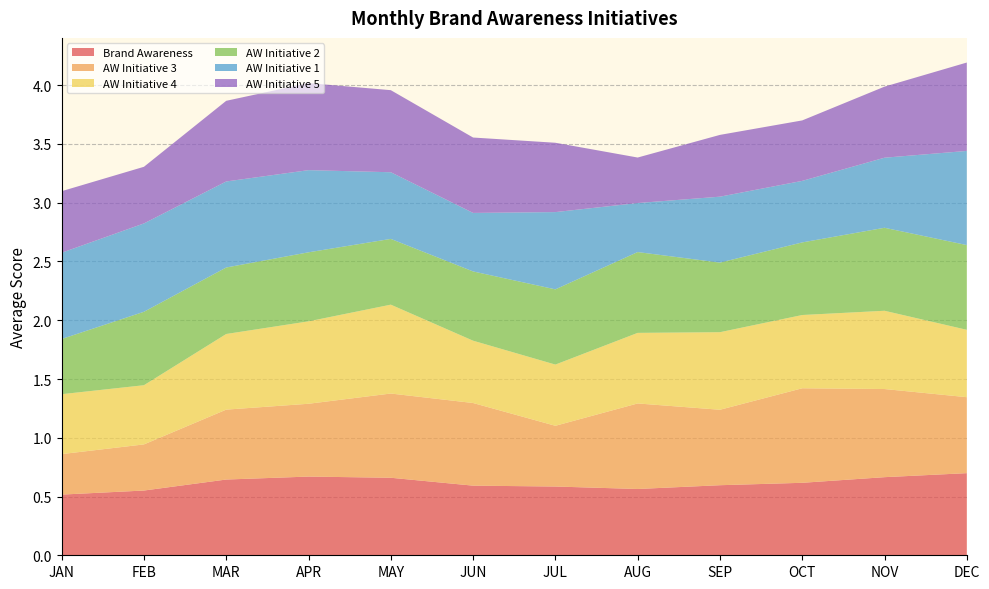

Reading left to right, extract all data points from this chart.

Brand Awareness: 0.5	0.6	0.6	0.7	0.7	0.6	0.6	0.6	0.6	0.6	0.7	0.7
AW Initiative 3: 0.3	0.4	0.6	0.6	0.7	0.7	0.5	0.7	0.6	0.8	0.8	0.6
AW Initiative 4: 0.5	0.5	0.6	0.7	0.8	0.5	0.5	0.6	0.7	0.6	0.7	0.6
AW Initiative 2: 0.5	0.6	0.6	0.6	0.6	0.6	0.6	0.7	0.6	0.6	0.7	0.7
AW Initiative 1: 0.7	0.8	0.7	0.7	0.6	0.5	0.7	0.4	0.6	0.5	0.6	0.8
AW Initiative 5: 0.5	0.5	0.7	0.7	0.7	0.6	0.6	0.4	0.5	0.5	0.6	0.8